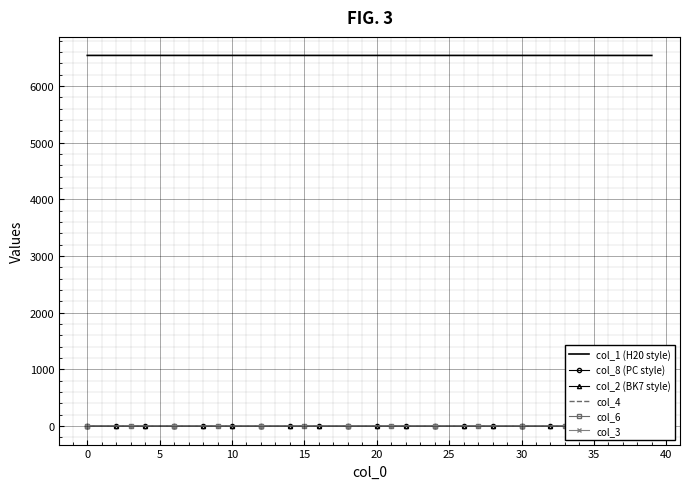

Which category has the highest value in the col_2 (BK7 style) series?

39